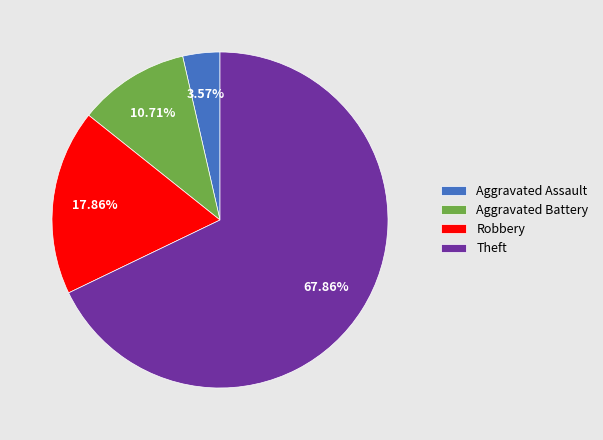

What is the largest slice in the pie chart?

Theft